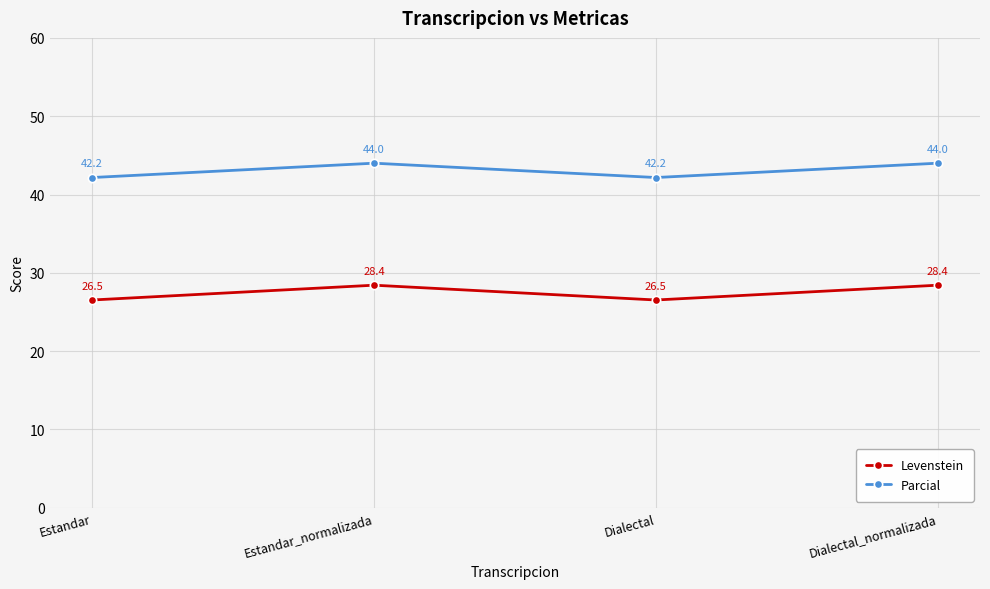

Between Estandar and Dialectal_normalizada, which series saw the biggest shift?

Levenstein